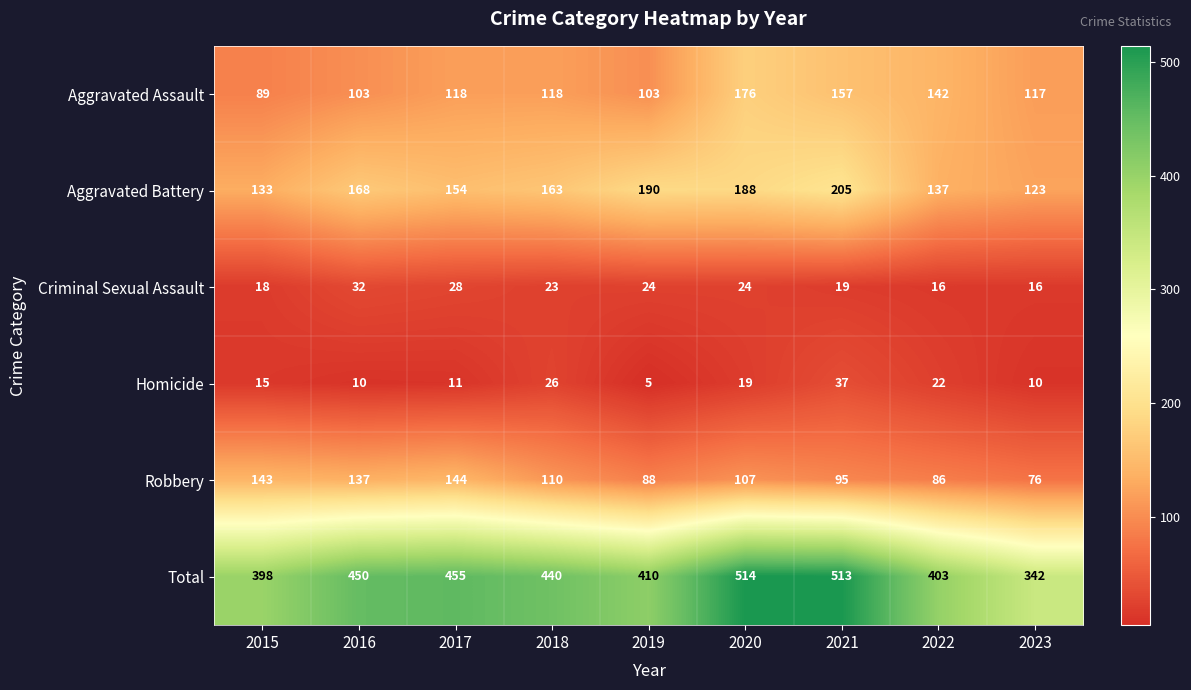

What is the total value across all series at 2022?

806